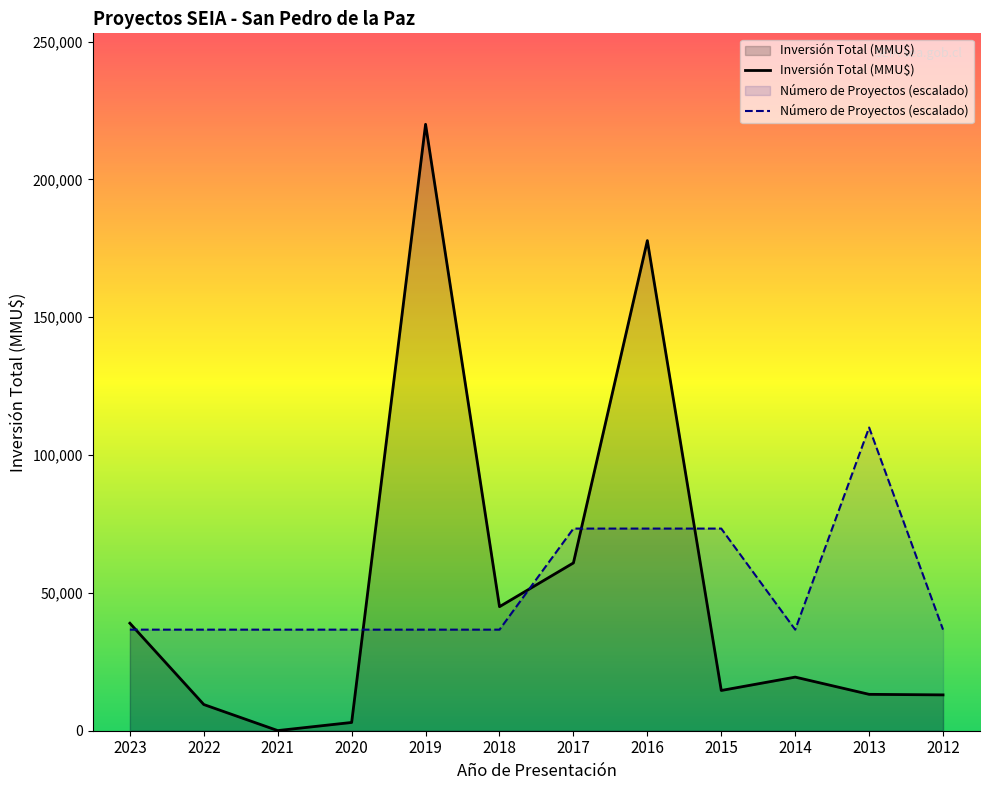

True or false: Inversión Total (MMU$) and Número de Proyectos intersect in this chart.

True